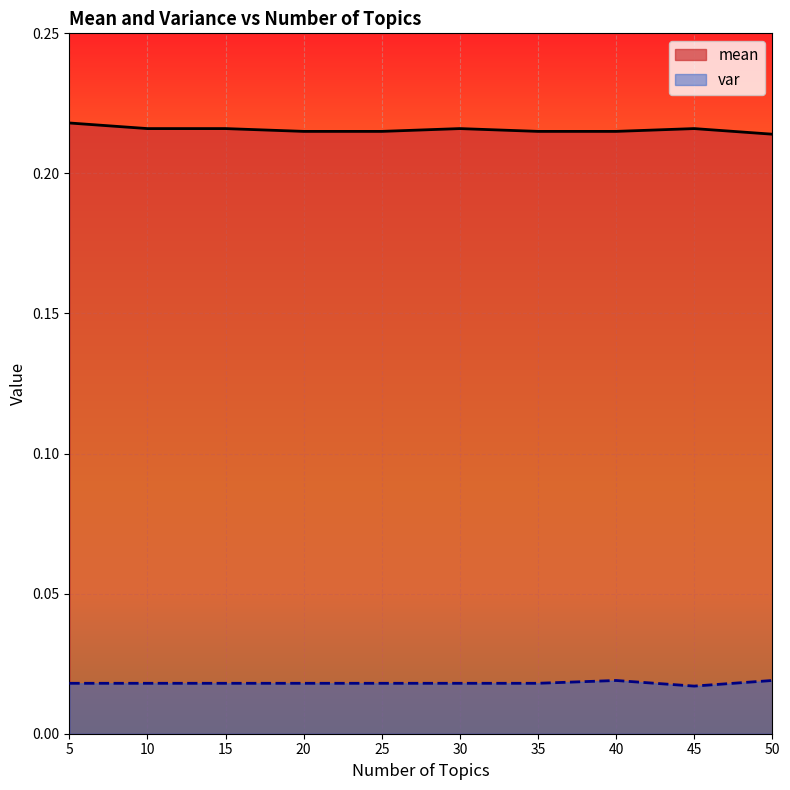

List the series in order of their overall mean, lowest first.

var, mean